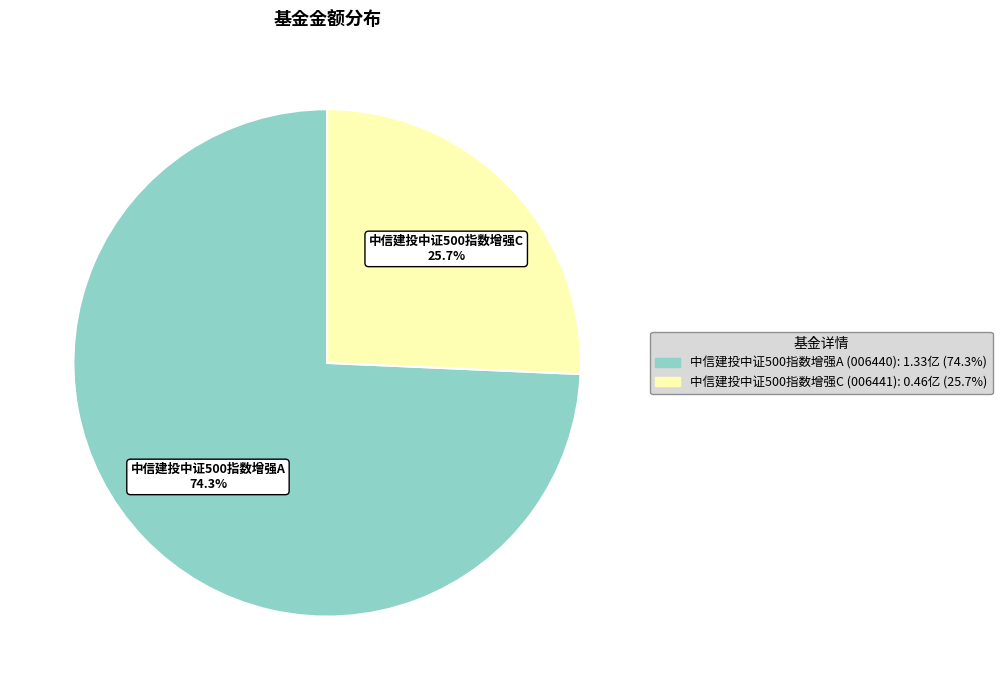

To the nearest percent, what percentage of the pie is 中信建投中证500指数增强C?

26%